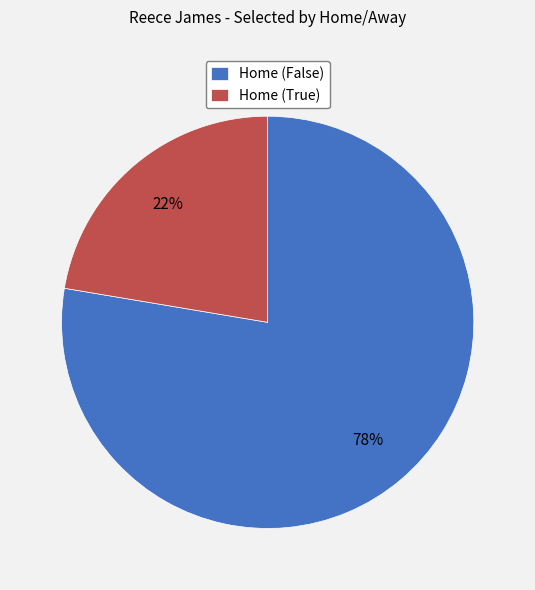

Is the sum of Home (True) and Home (False) greater than half?

Yes